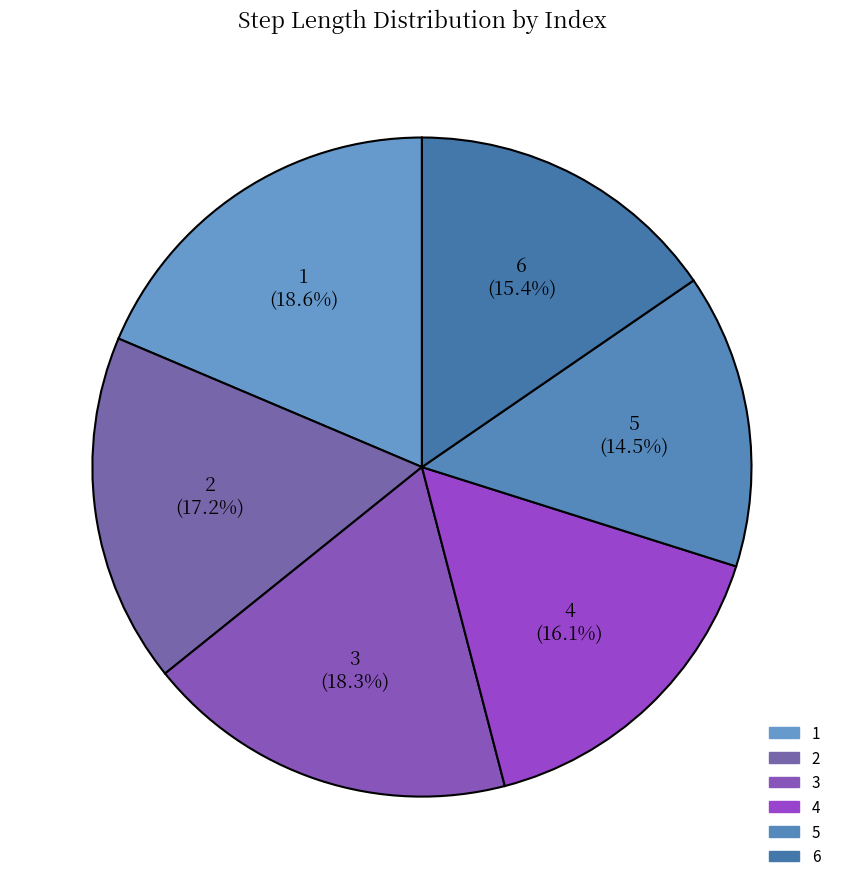

To the nearest percent, what is the difference between the largest and smallest slice percentages?

4%